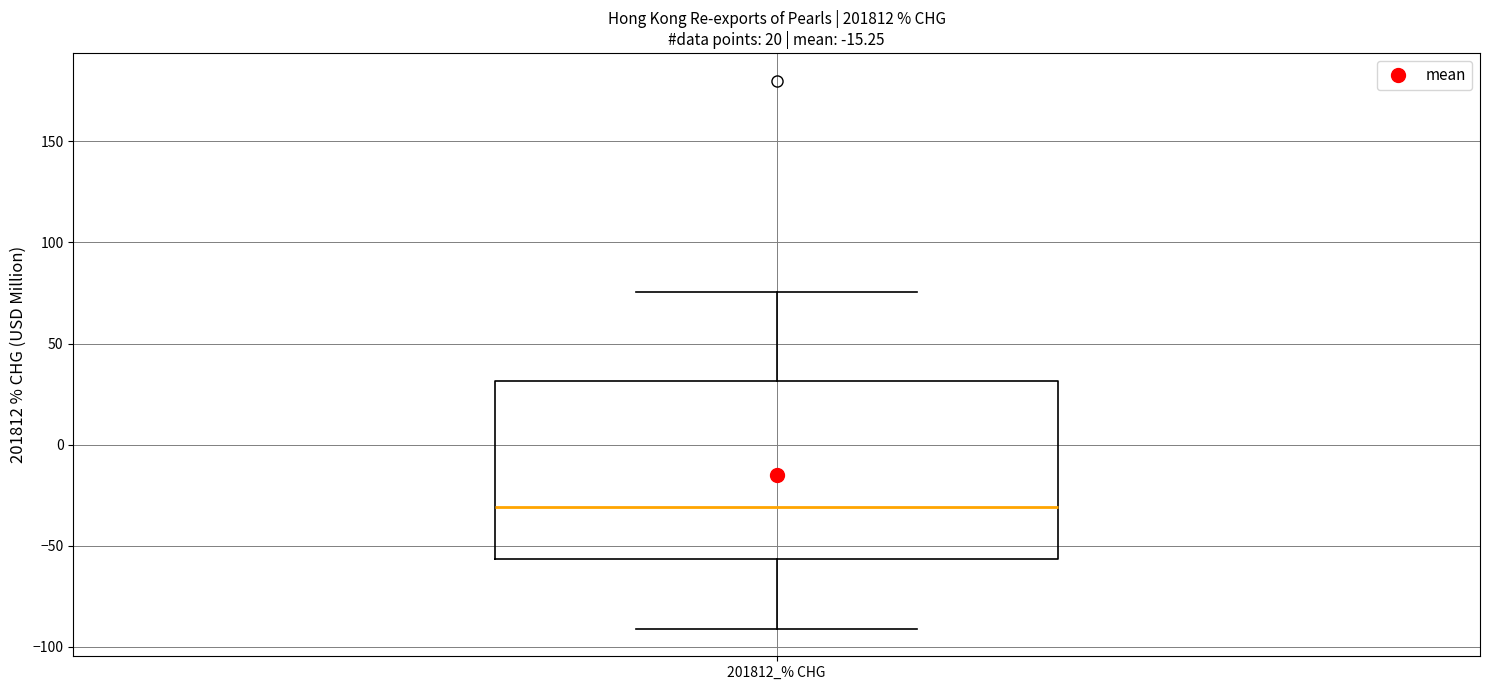

Transcribe this box plot: give where the median line is, the range the box spans, and where the two whiskers end, as read against the y-axis. The values are not printed on the chart, so give them approximately, as read against the axis.

median -30, box -55 to 30, whiskers -90 to 75